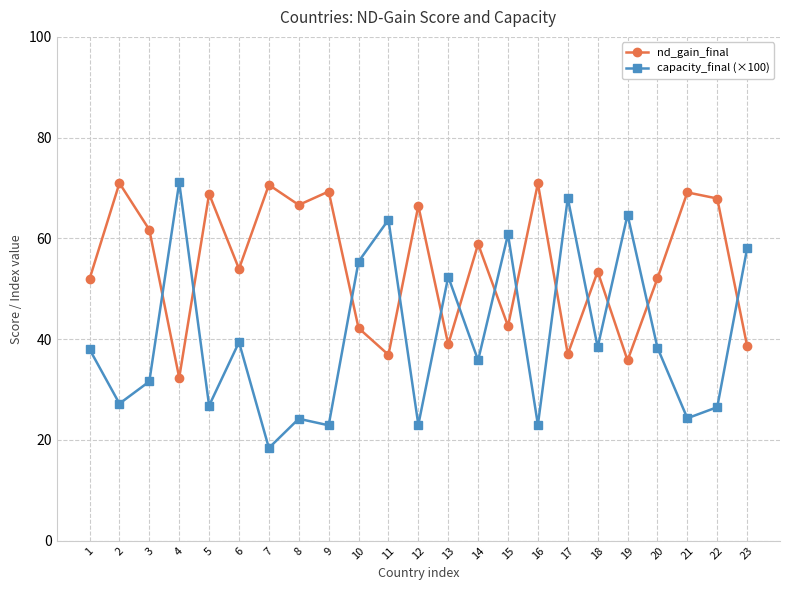

Count the number of data series in this chart.

2